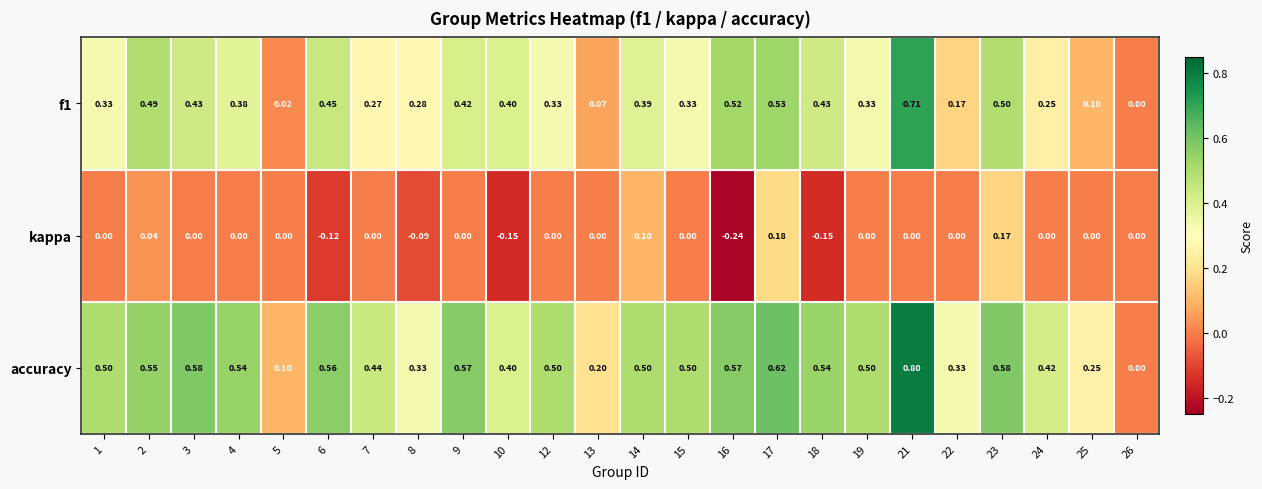

Which series has the largest range (max minus min)?

accuracy